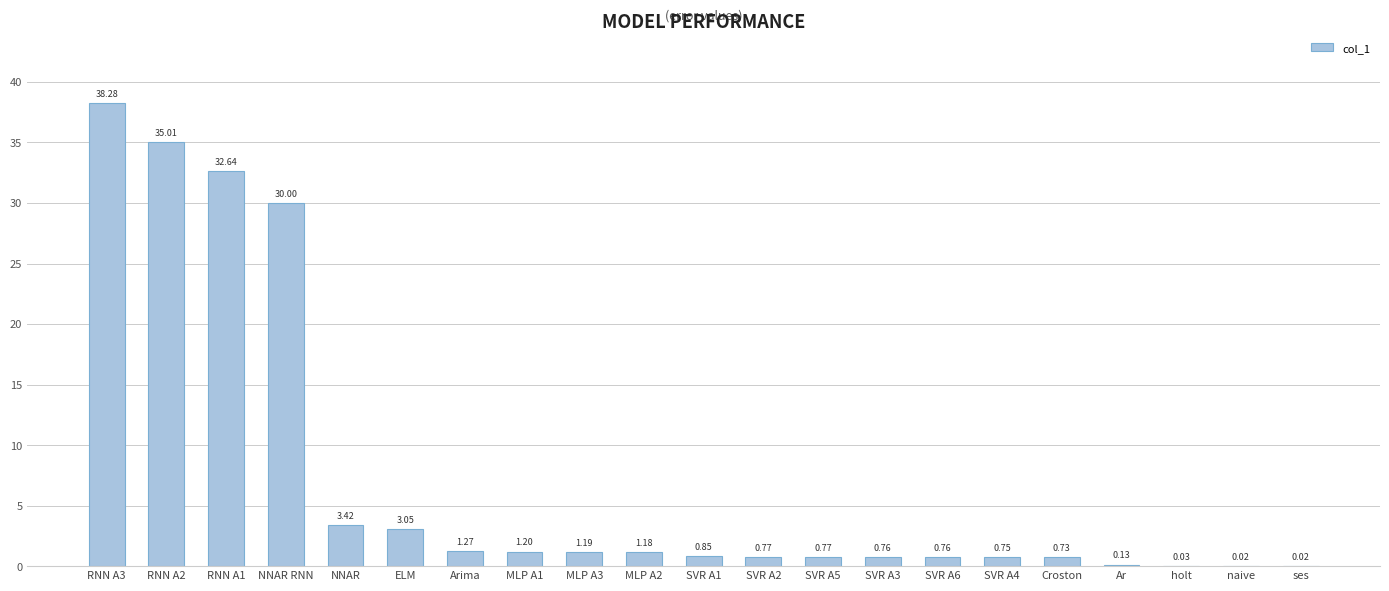

What is the difference between the values at RNN A3 and MLP A1?

37.1